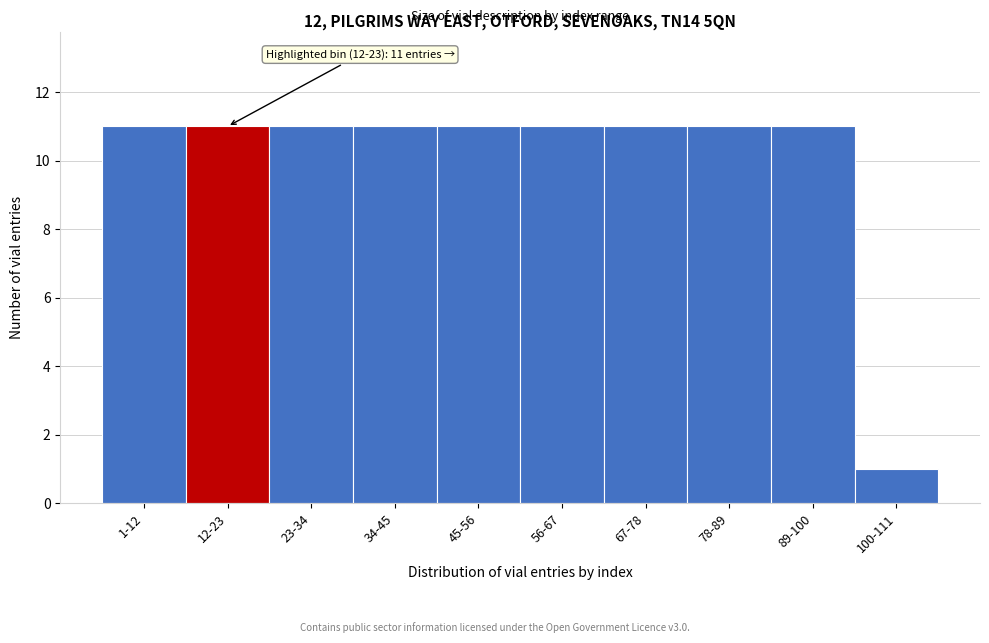

Reading left to right, transcribe all the data shown in this chart.

1-12=11	12-23=11	23-34=11	34-45=11	45-56=11	56-67=11	67-78=11	78-89=11	89-100=11	100-111=1